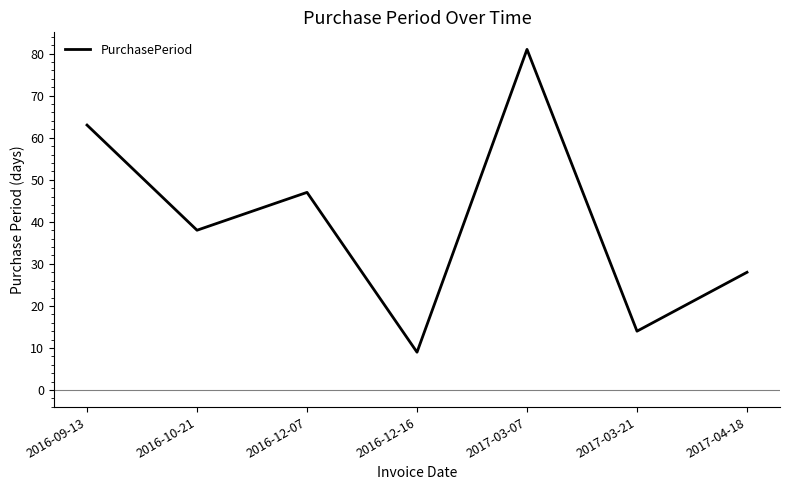

What is the difference between the values at 2017-03-21 and 2016-10-21?

24